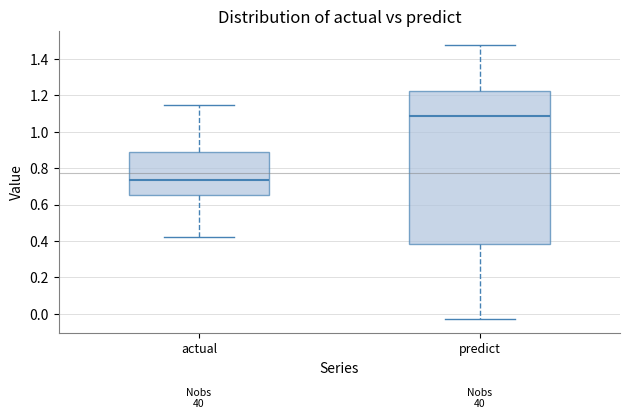

Reading left to right, transcribe this box plot: for each box, give where its median line is, the range the box spans, and where its two whiskers end, as read against the y-axis. The values are not printed on the chart, so give them approximately, as read against the axis.

actual: median 0.74, box 0.66 to 0.88, whiskers 0.42 to 1.14
predict: median 1.08, box 0.38 to 1.22, whiskers -0.04 to 1.48